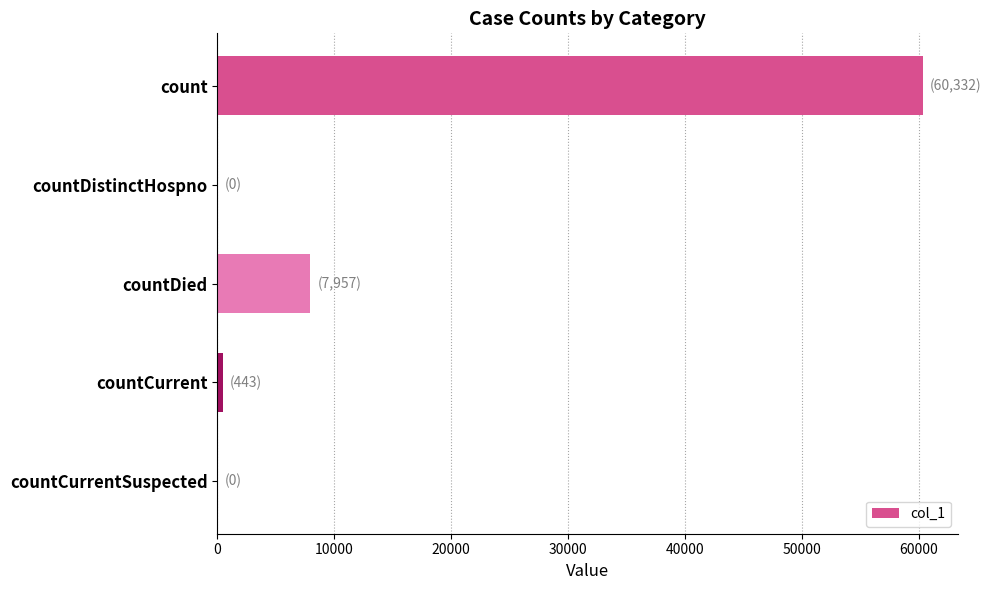

What is the maximum value shown in the chart?

60332